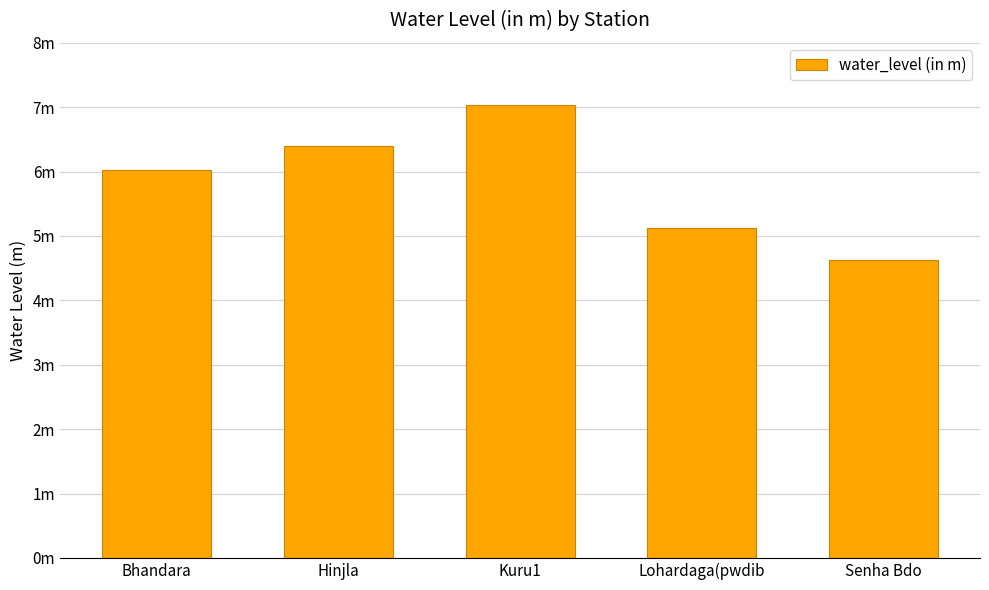

Does the chart contain any negative values?

No